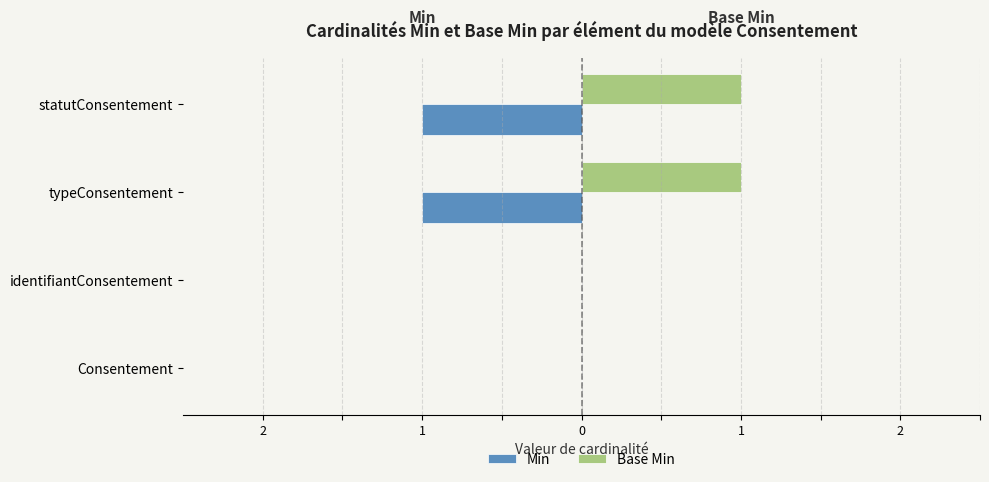

What are all the series names shown in the legend?

Min, Base Min